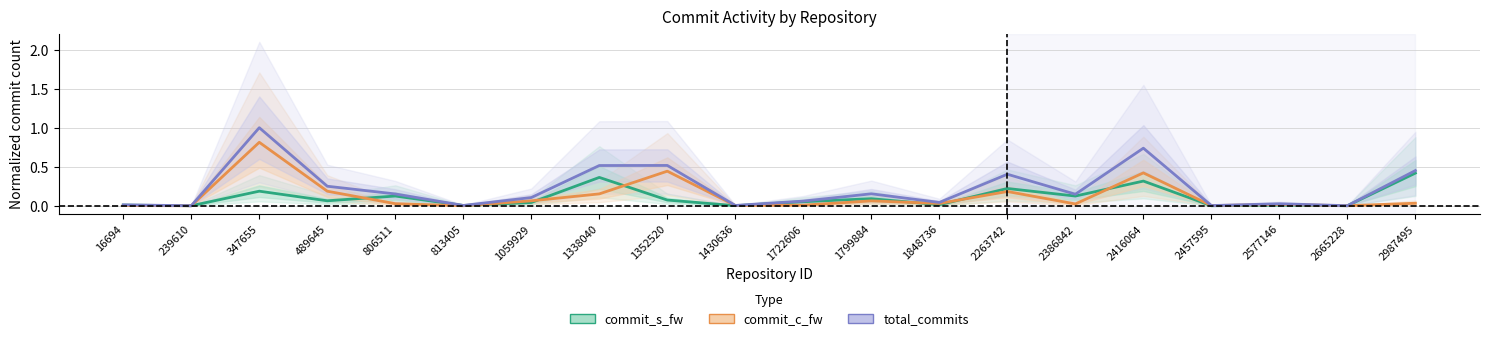

What is the approximate value of commit_s_fw at 1722606?

0.1